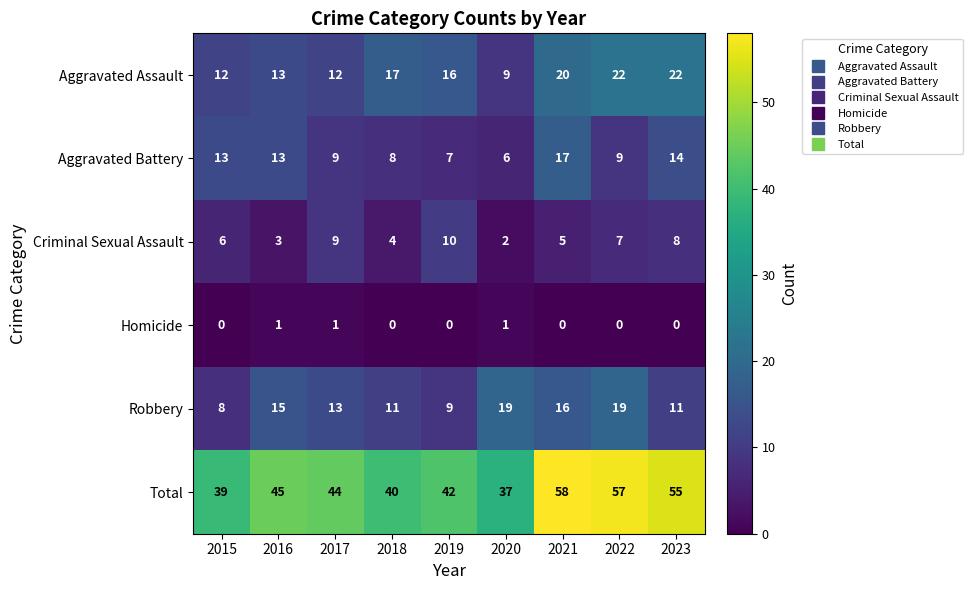

At 2015, list the series in order from largest to smallest.

Total, Aggravated Battery, Aggravated Assault, Robbery, Criminal Sexual Assault, Homicide